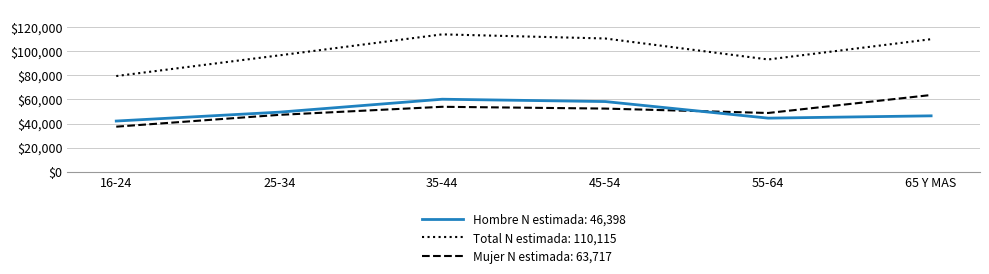

The value of Mujer N estimada: 63,717 at 25-34 is 47205. True or false?

True